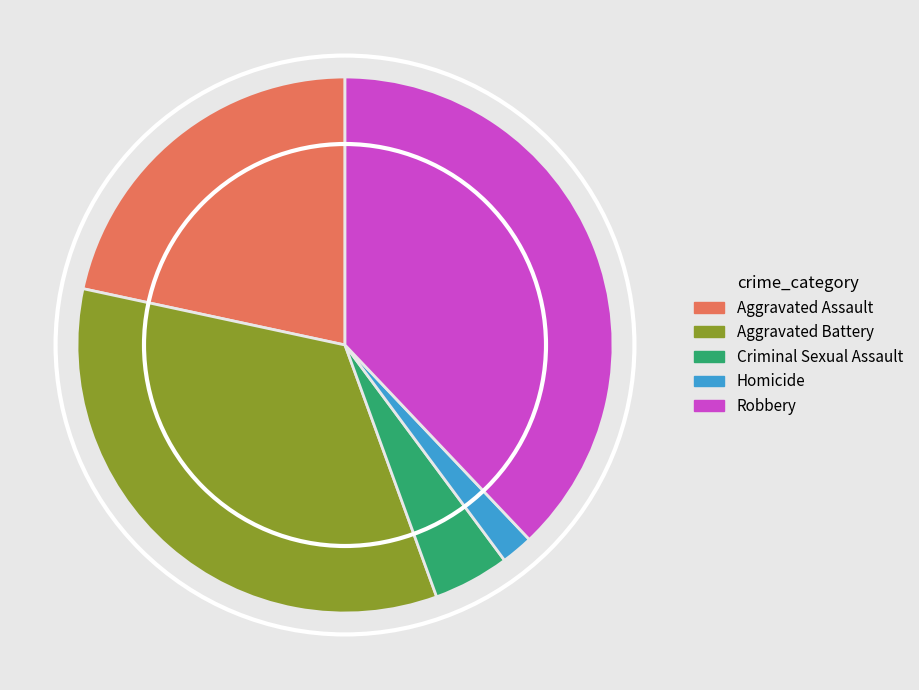

Does Robbery account for over 50% of the chart?

No